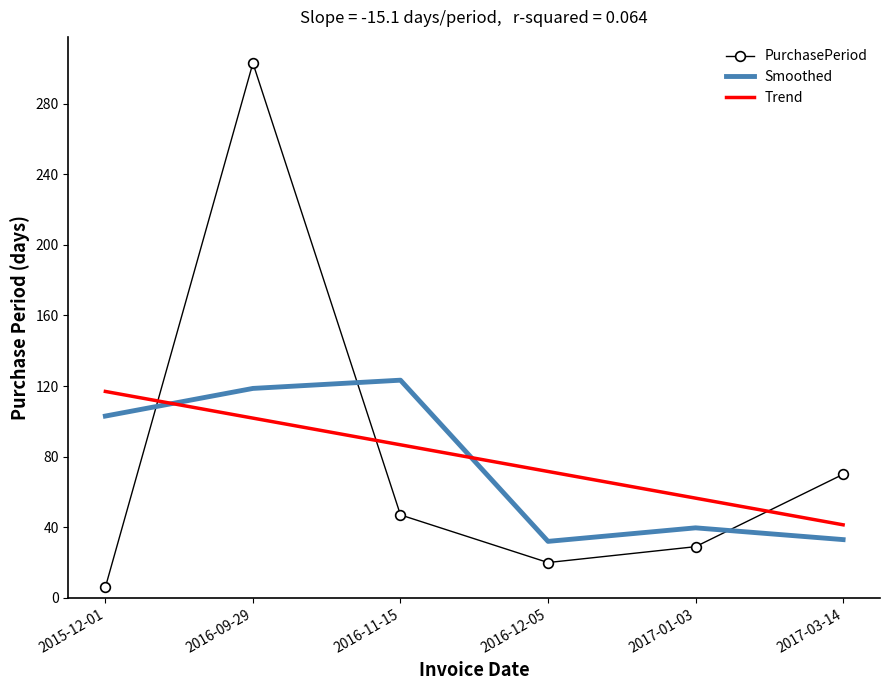

How many intersections are there between PurchasePeriod and Smoothed?

3